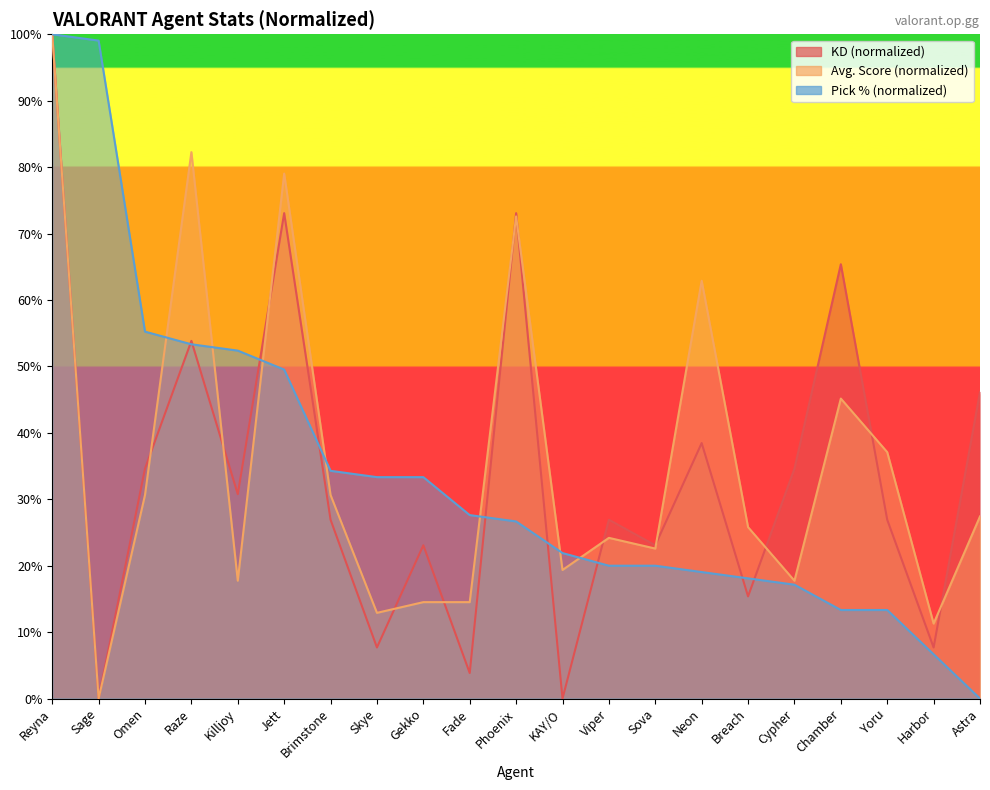

What is the average value of the KD series?

33.9